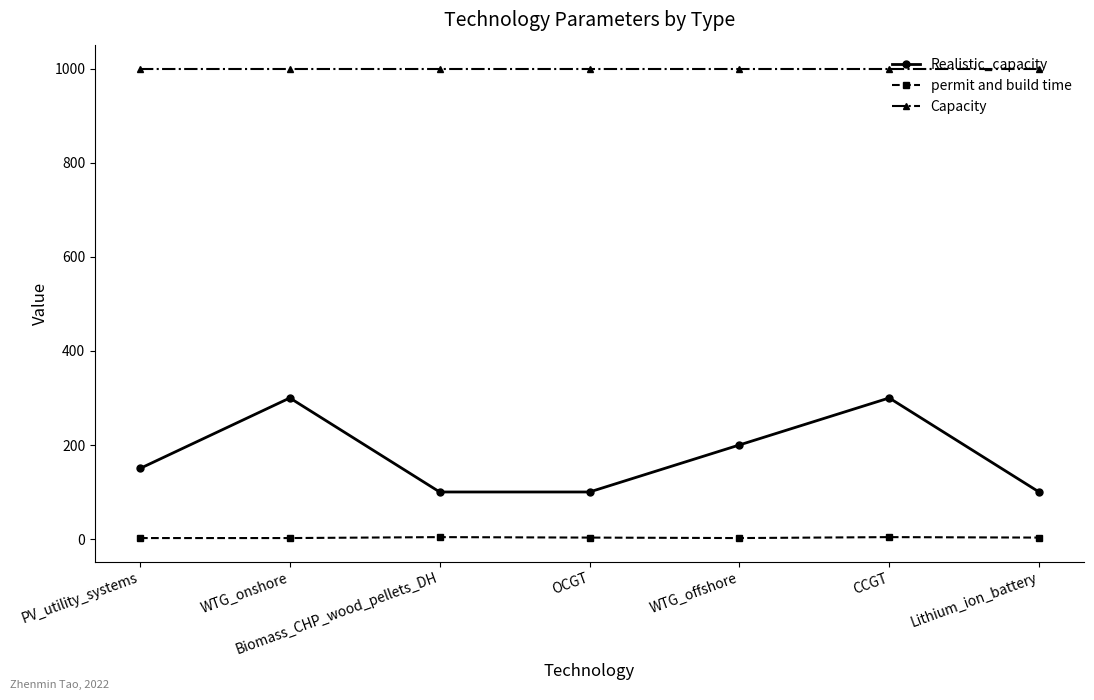

What is the label of the 2nd point from the right?

CCGT